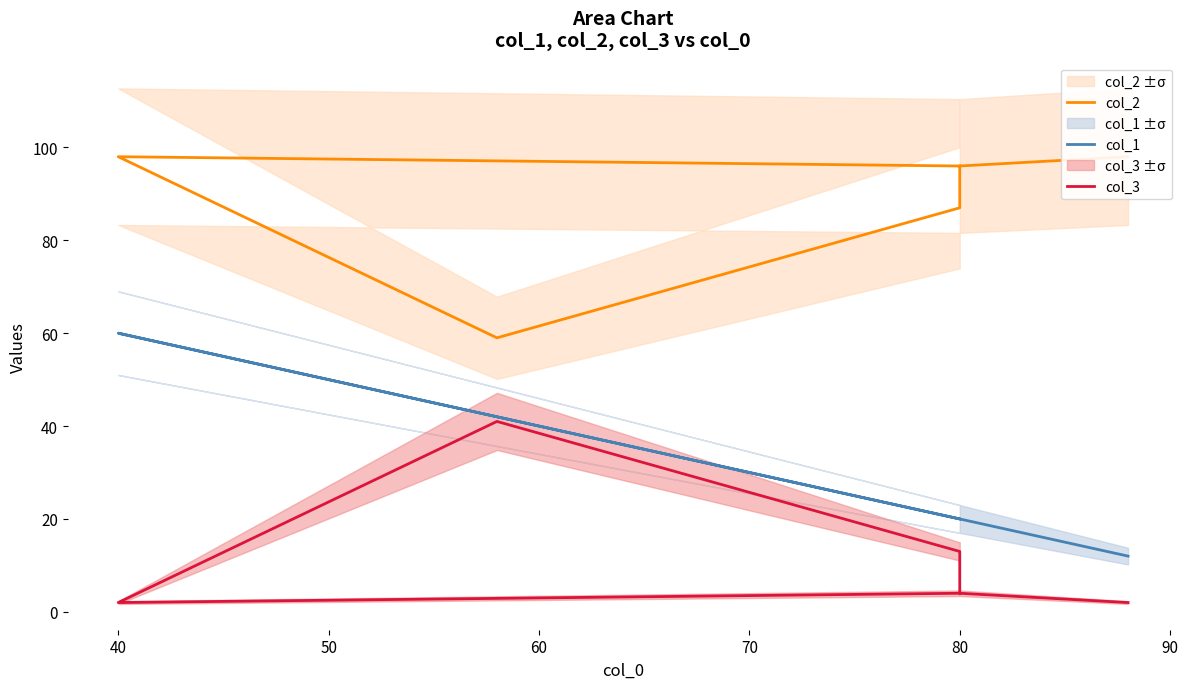

What is the sum of the col_2 values at 80 and 40?

194